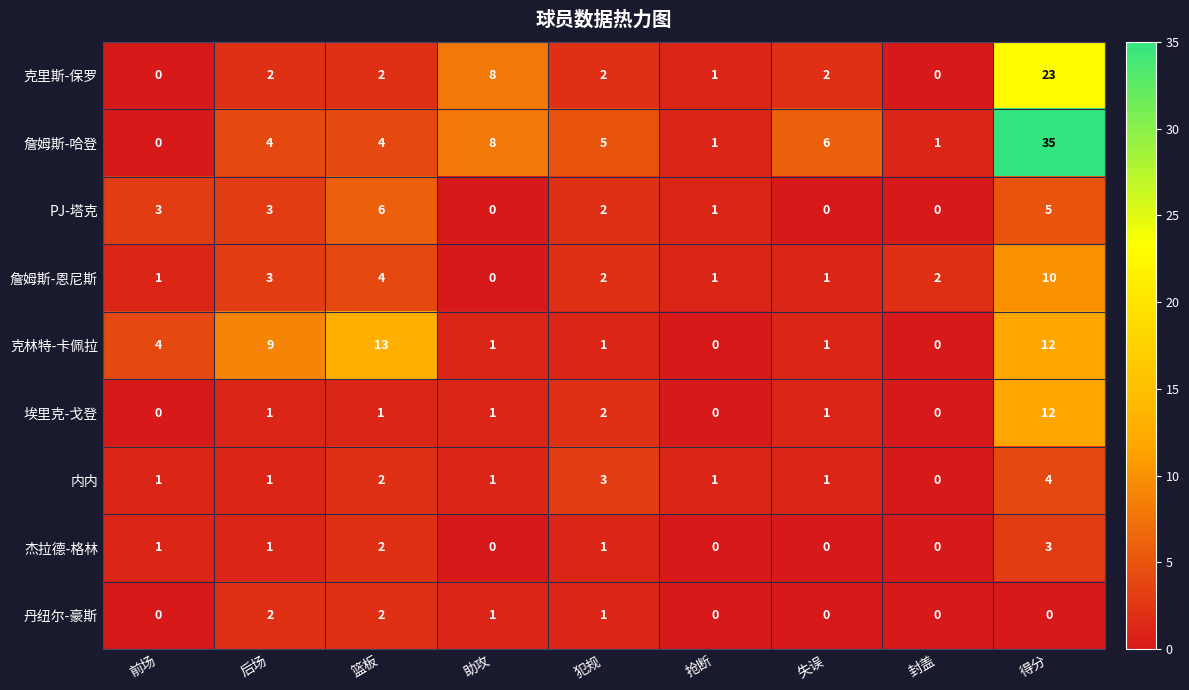

The 内内 series shows 6 at 得分. True or false?

False